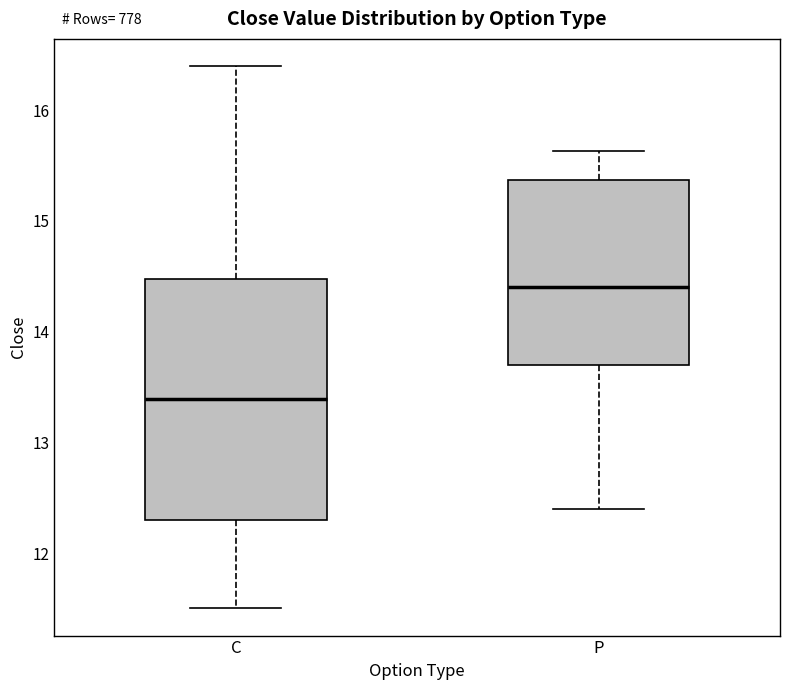

Which box has the lowest median line?

C